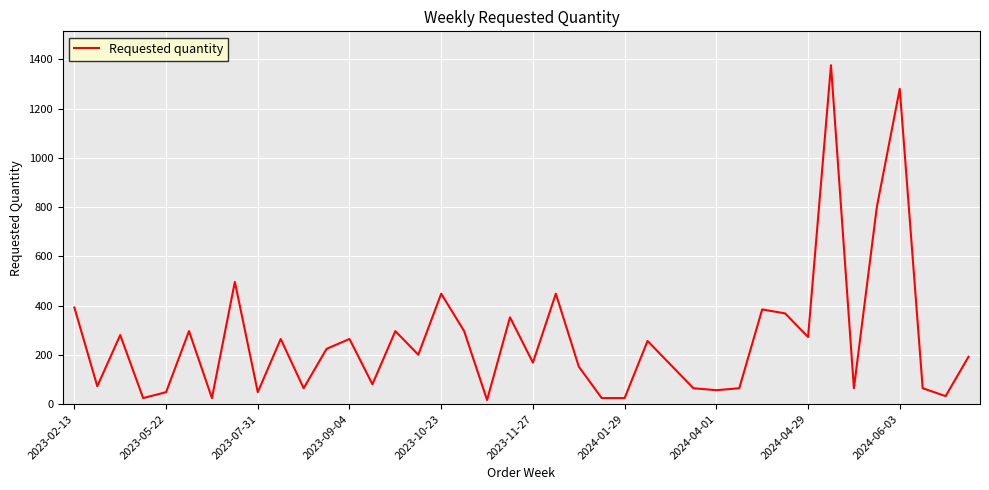

What is the difference between the maximum and minimum values?

1360